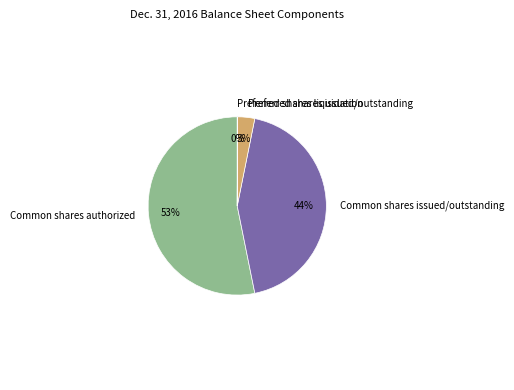

What percentage is the Preferred shares issued/outstanding slice, to the nearest percent?

3%